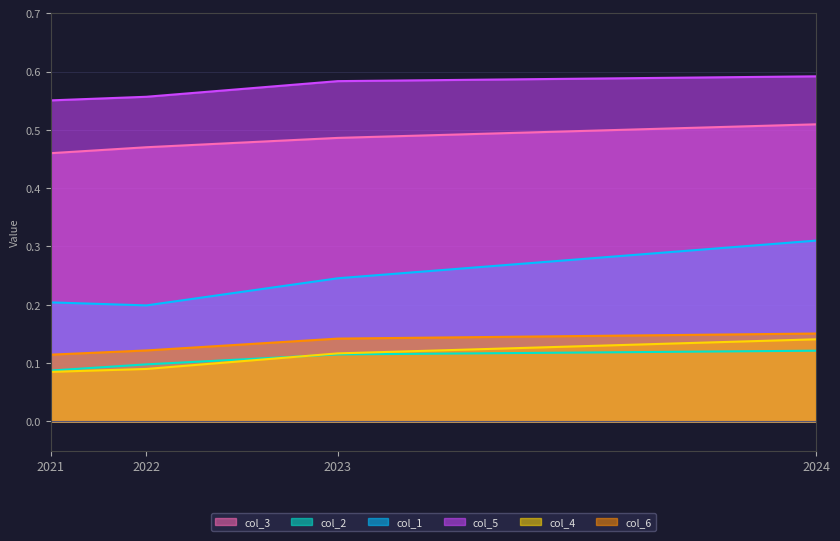

True or false: col_6 and col_5 intersect in this chart.

False